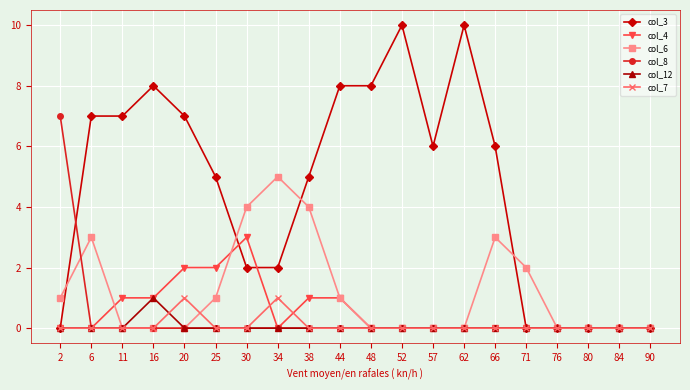

Which series has the largest total across all categories?

col_3